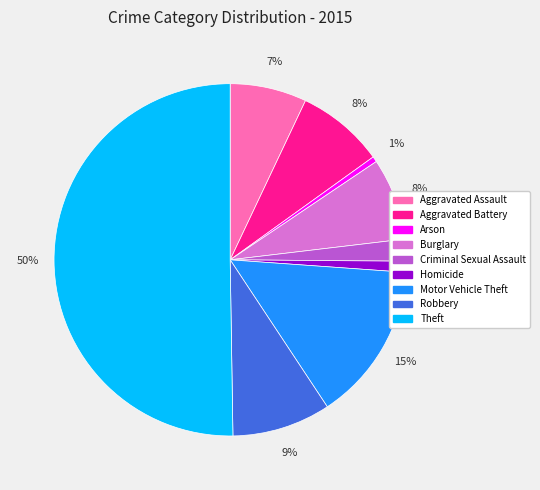

What percentage is the Arson slice, to the nearest percent?

1%